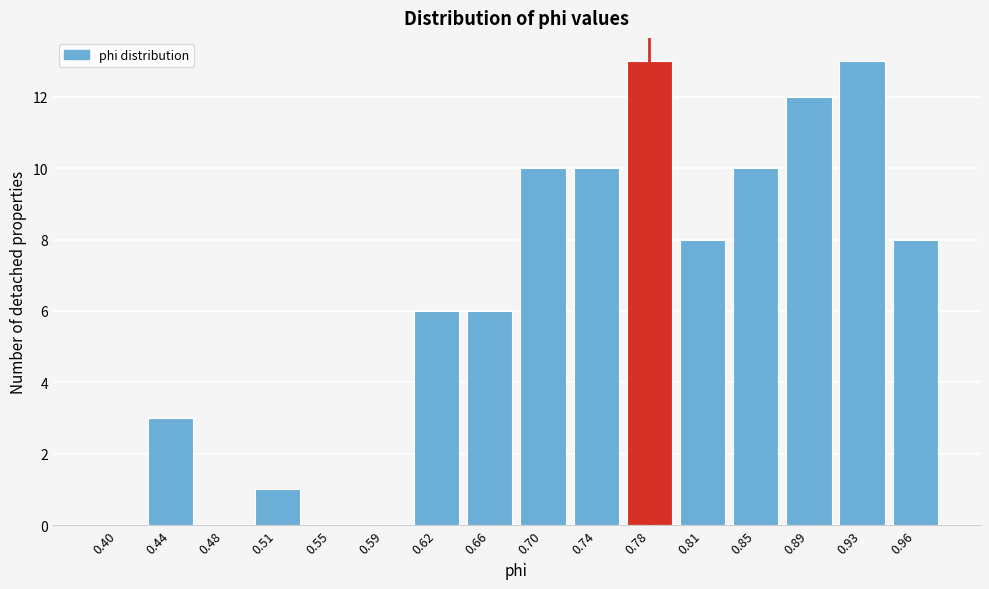

Reading left to right, what are all the values shown in this chart?

0.40=0	0.44=3	0.48=0	0.51=1	0.55=0	0.59=0	0.62=6	0.66=6	0.70=10	0.74=10	0.78=13	0.81=8	0.85=10	0.89=12	0.93=13	0.96=8